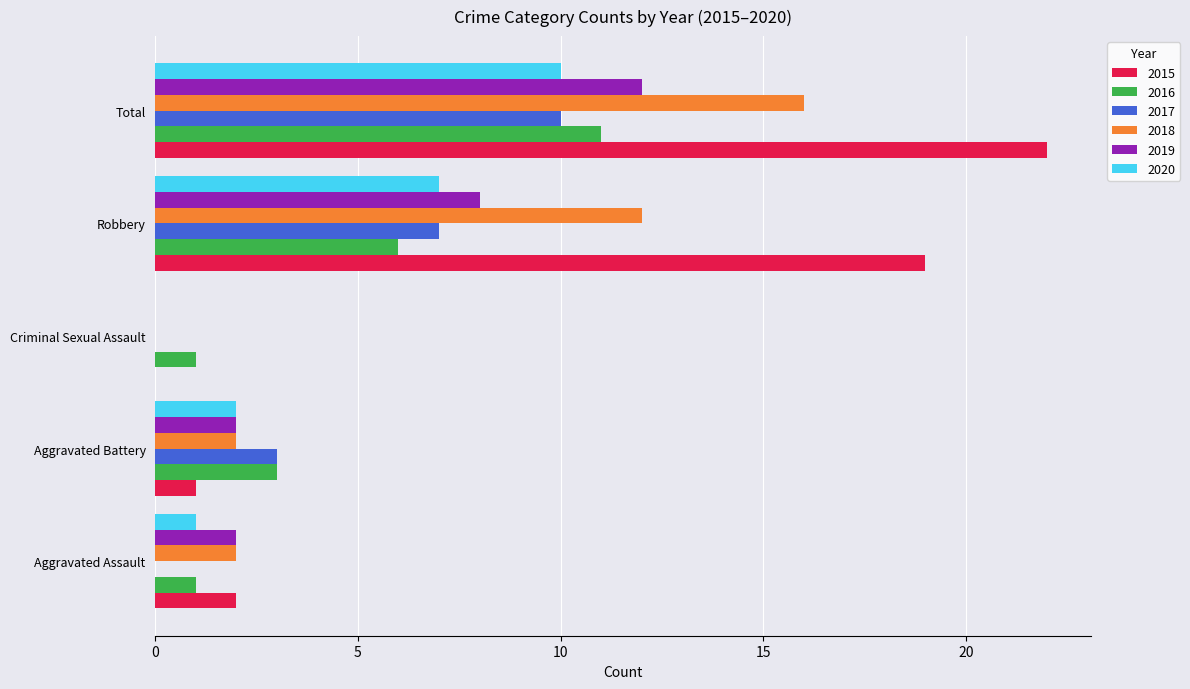

True or false: 2015 has a value of 2 at Aggravated Assault.

True